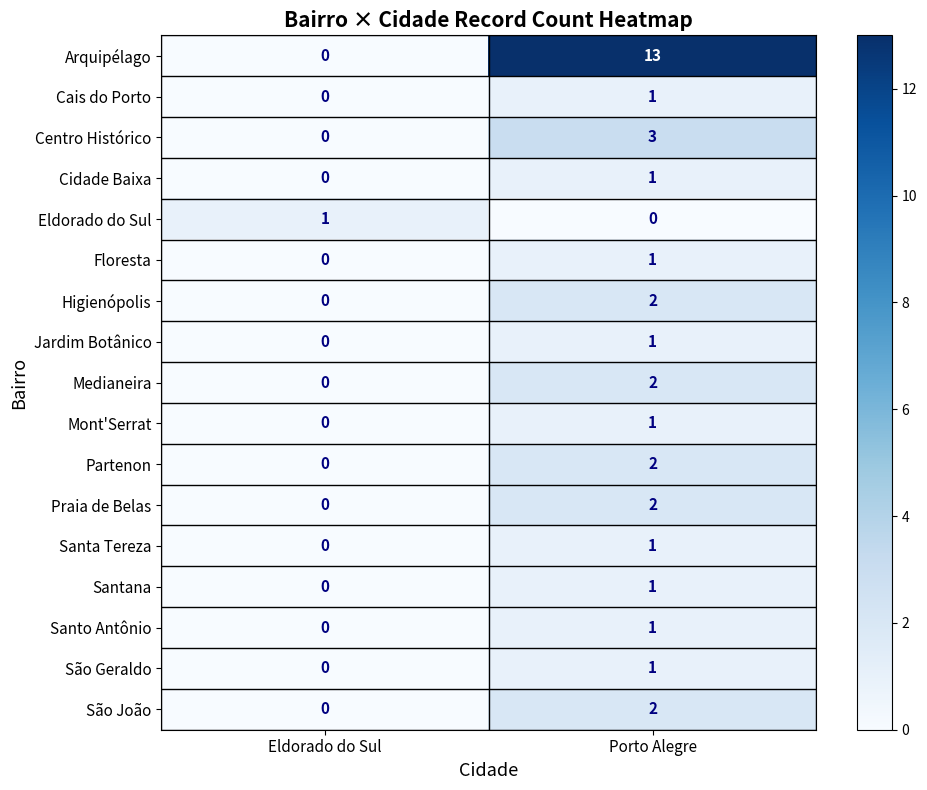

At which label is Santana closest to 0?

Eldorado do Sul